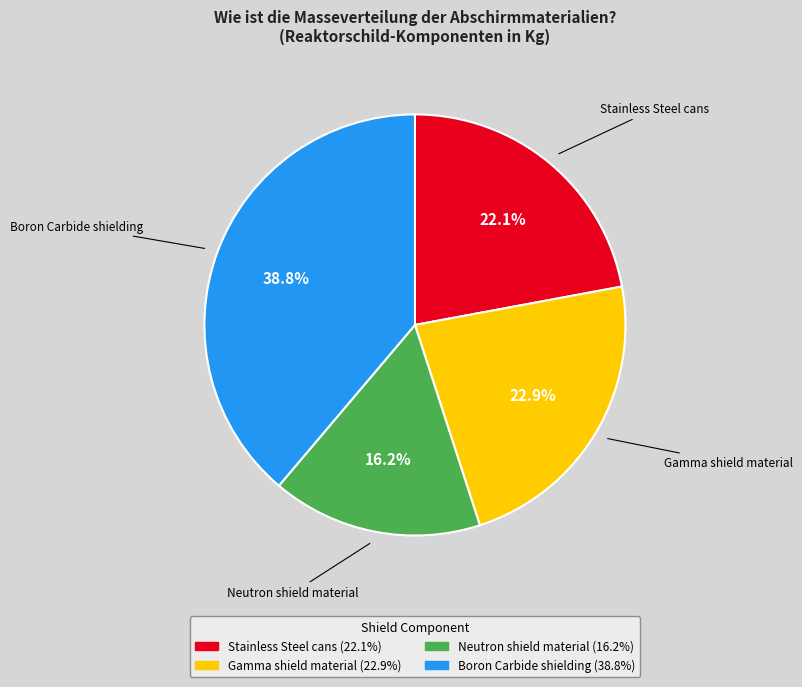

Does Gamma shield material account for over 50% of the chart?

No